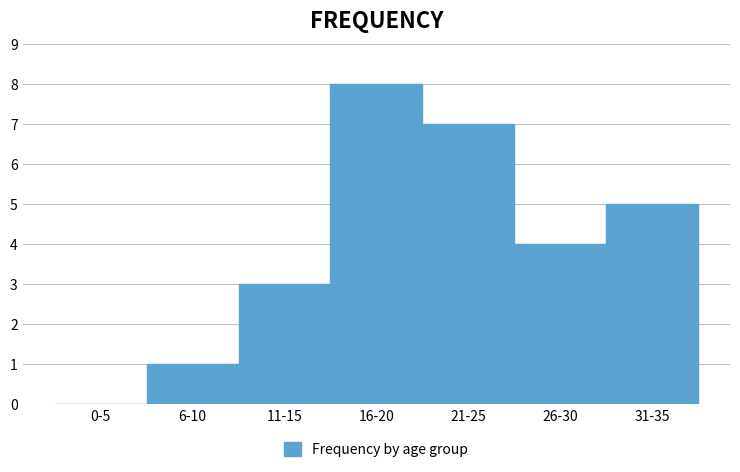

Reading left to right, what are all the values shown in this chart?

0-5=0	6-10=1	11-15=3	16-20=8	21-25=7	26-30=4	31-35=5